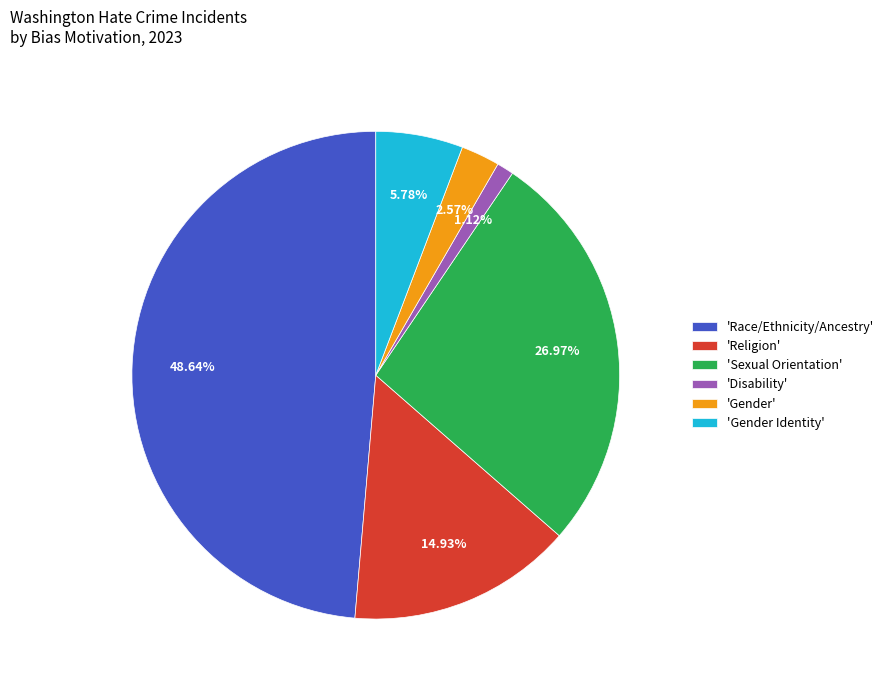

Do 'Gender Identity' and 'Gender' together represent more than half of the pie?

No